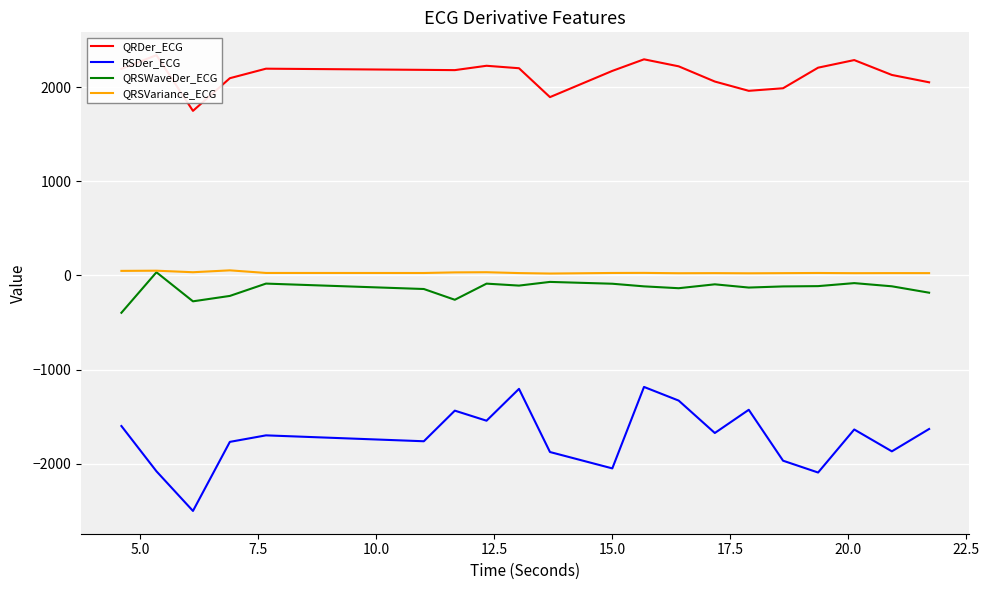

What is the lowest value of the QRSWaveDer_ECG series?

-396.7